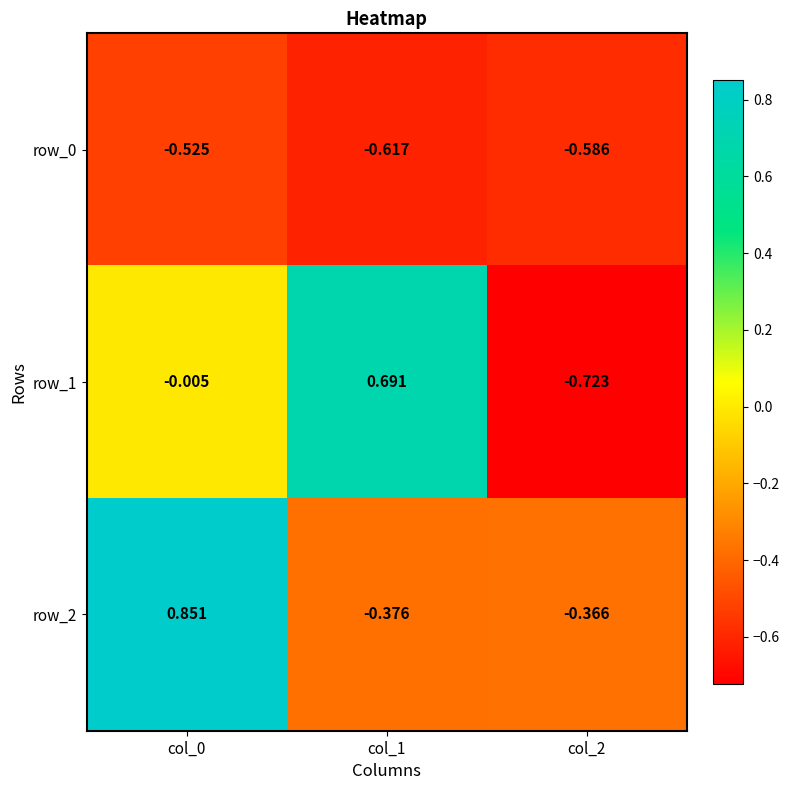

The value of row_2 at col_1 is -0.2. True or false?

False